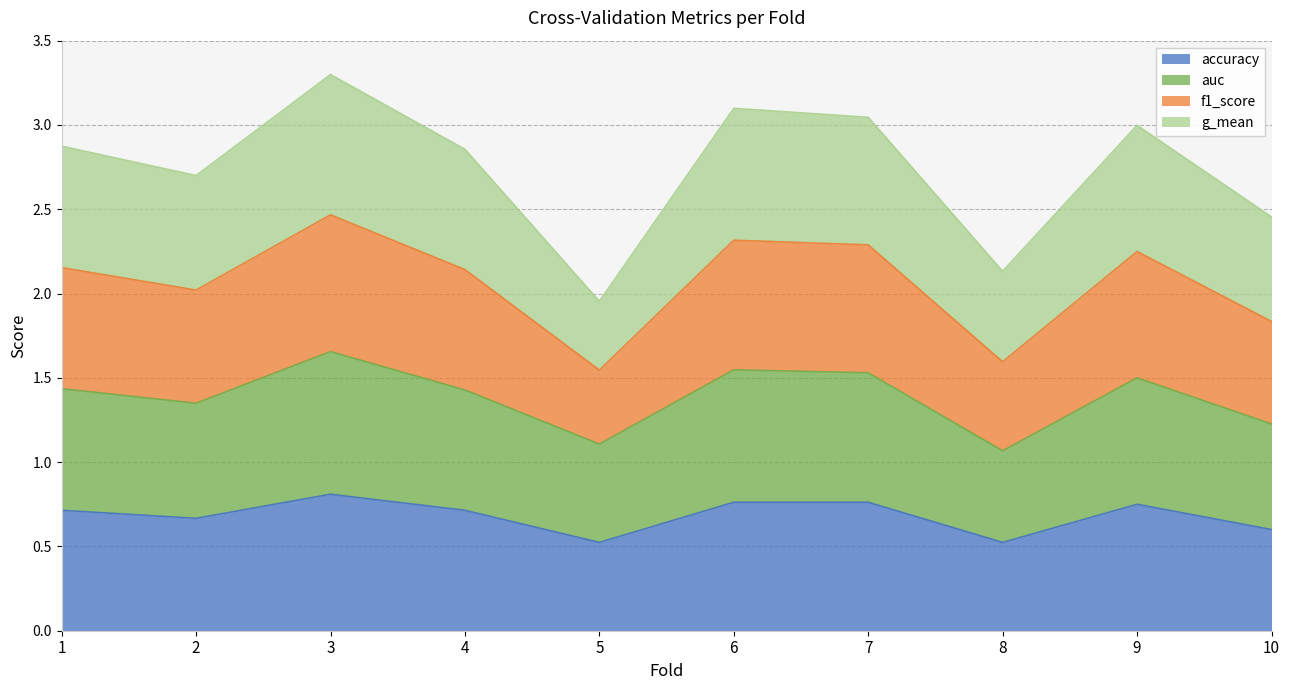

Which series has the largest total across all categories?

f1_score